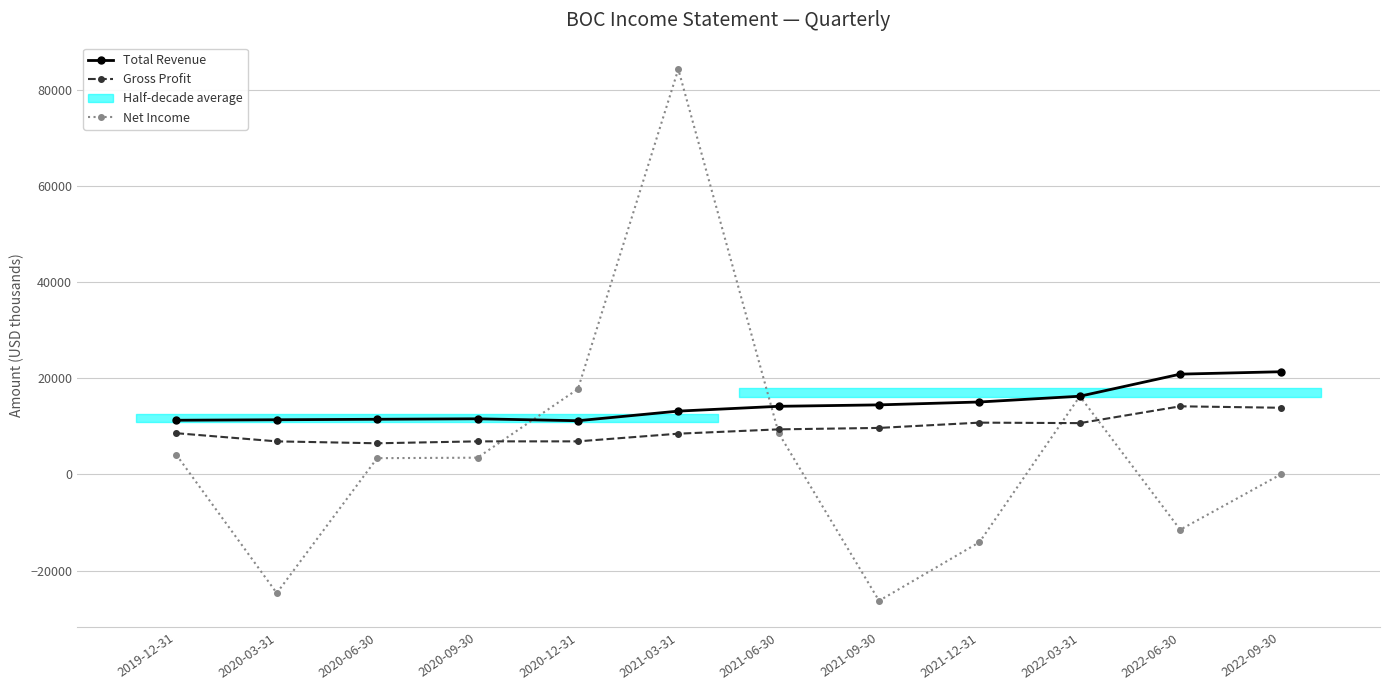

At which label does Net Income reach its peak?

2021-03-31